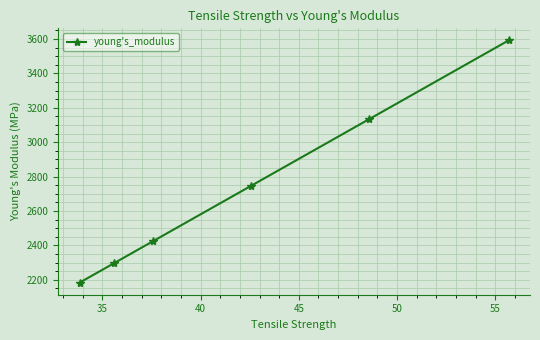

What is the value of the 6th point from the left?

3591.6